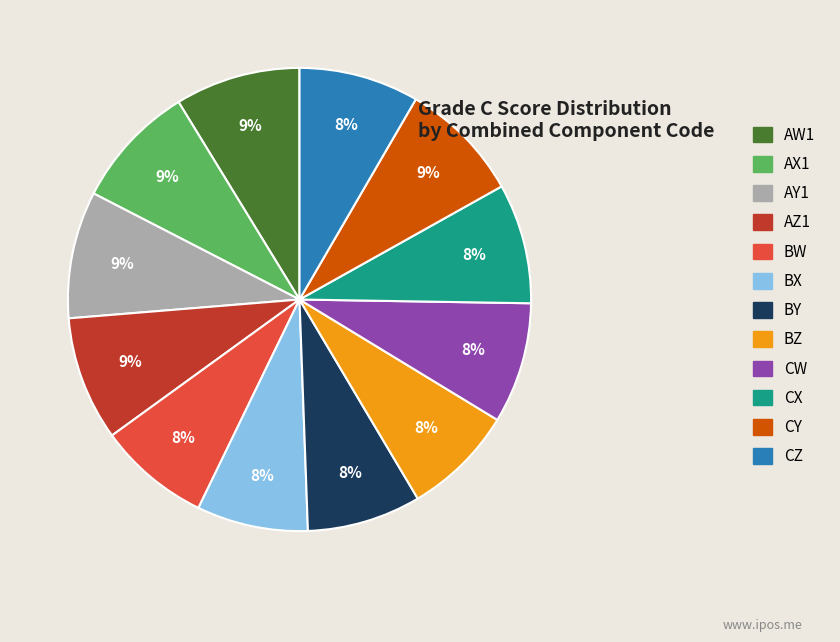

Does BY represent more than half of the total?

No